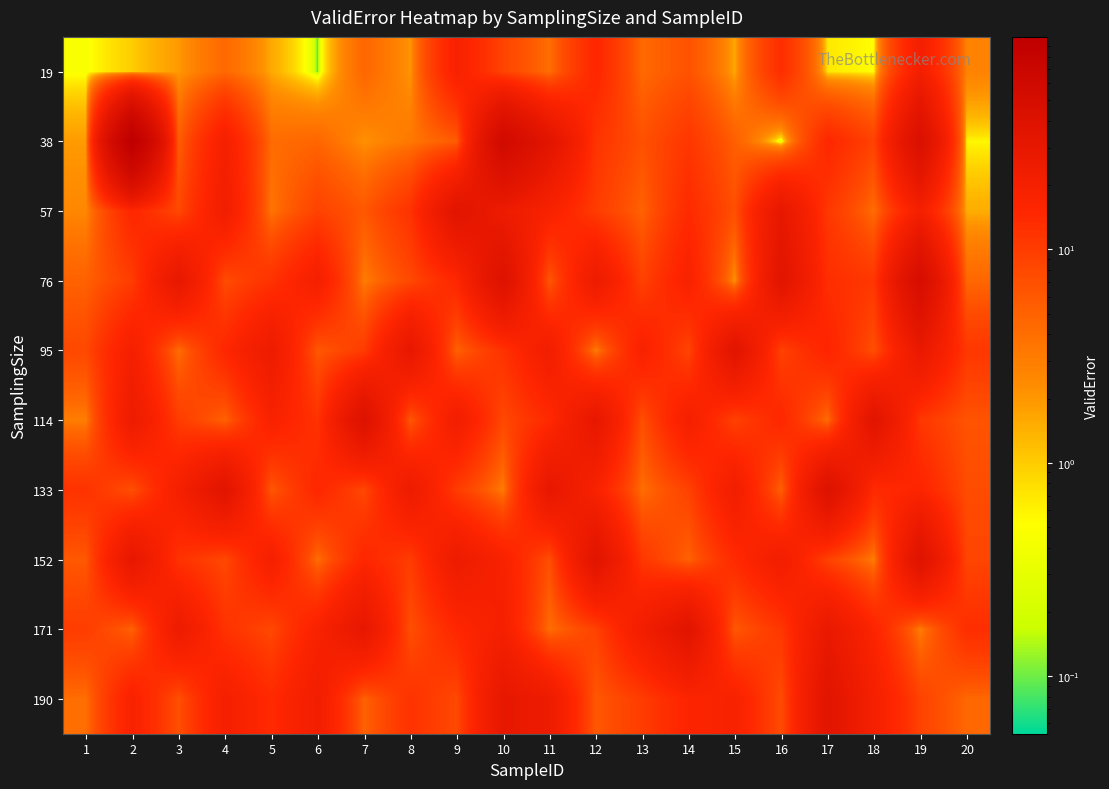

Reading left to right, transcribe all the data shown in this chart.

19: 1=0.5	2=1.0	3=1.9	4=4.4	5=1.6	6=0.1	7=4.6	8=2.0	9=18.3	10=8.8	11=3.9	12=15.1	13=4.3	14=6.7	15=1.6	16=13.1	17=0.7	18=0.5	19=20.8	20=2.7
38: 1=1.9	2=99.2	3=5.3	4=19.7	5=4.2	6=4.6	7=2.1	8=3.3	9=5.6	10=58.4	11=34.3	12=11.7	13=6.9	14=11.1	15=5.3	16=0.1	17=14.7	18=8.9	19=44.8	20=0.6
57: 1=2.5	2=15.0	3=8.0	4=22.0	5=3.5	6=9.0	7=6.0	8=12.0	9=35.0	10=25.0	11=18.0	12=10.0	13=5.0	14=14.0	15=7.0	16=30.0	17=11.0	18=4.0	19=20.0	20=1.5
76: 1=5.0	2=10.0	3=30.0	4=7.5	5=12.0	6=20.0	7=3.0	8=8.0	9=15.0	10=40.0	11=6.0	12=25.0	13=9.0	14=18.0	15=2.0	16=35.0	17=13.0	18=11.0	19=50.0	20=4.5
95: 1=8.0	2=20.0	3=4.0	4=15.0	5=25.0	6=6.0	7=10.0	8=30.0	9=5.0	10=12.0	11=22.0	12=3.0	13=18.0	14=8.5	15=35.0	16=9.0	17=16.0	18=7.0	19=28.0	20=11.0
114: 1=3.0	2=25.0	3=10.0	4=5.0	5=18.0	6=12.0	7=40.0	8=6.0	9=22.0	10=8.0	11=14.0	12=30.0	13=7.0	14=20.0	15=9.0	16=15.0	17=4.0	18=35.0	19=11.0	20=6.5
133: 1=12.0	2=7.0	3=20.0	4=35.0	5=6.0	6=15.0	7=8.0	8=25.0	9=10.0	10=3.0	11=30.0	12=18.0	13=4.0	14=9.0	15=22.0	16=5.0	17=40.0	18=14.0	19=16.0	20=7.5
152: 1=6.0	2=30.0	3=12.0	4=8.0	5=20.0	6=4.0	7=15.0	8=10.0	9=25.0	10=18.0	11=7.0	12=35.0	13=11.0	14=5.0	15=14.0	16=22.0	17=9.0	18=3.0	19=38.0	20=8.5
171: 1=10.0	2=5.0	3=25.0	4=12.0	5=8.0	6=18.0	7=30.0	8=7.0	9=15.0	10=20.0	11=4.0	12=9.0	13=22.0	14=35.0	15=6.0	16=11.0	17=28.0	18=16.0	19=3.0	20=13.0
190: 1=4.0	2=18.0	3=7.0	4=20.0	5=14.0	6=22.0	7=5.0	8=12.0	9=8.0	10=30.0	11=25.0	12=6.0	13=10.0	14=16.0	15=18.0	16=7.5	17=35.0	18=20.0	19=9.0	20=4.5